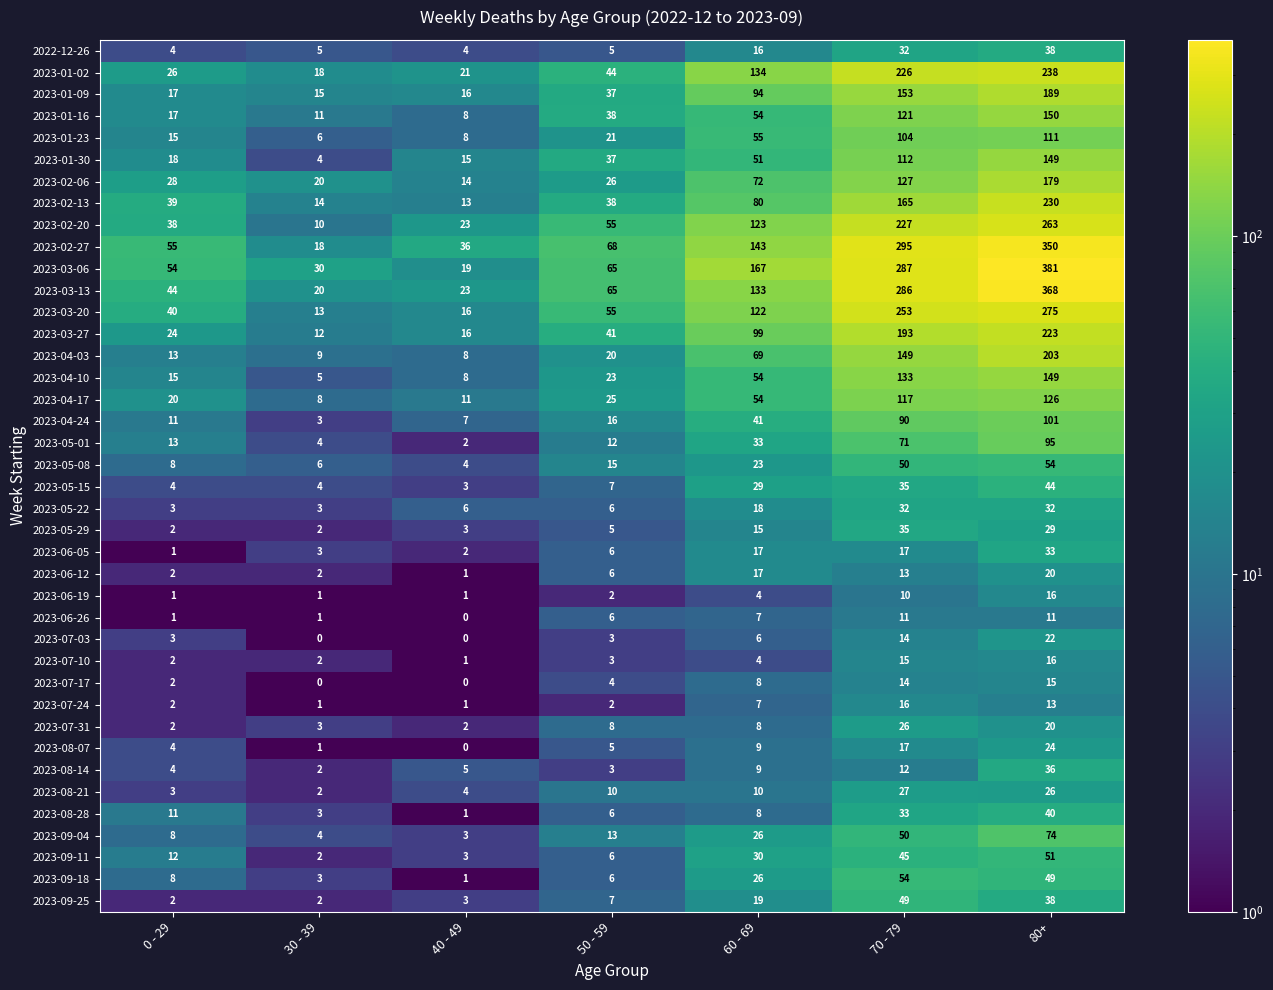

What is the minimum value shown in the chart?

0